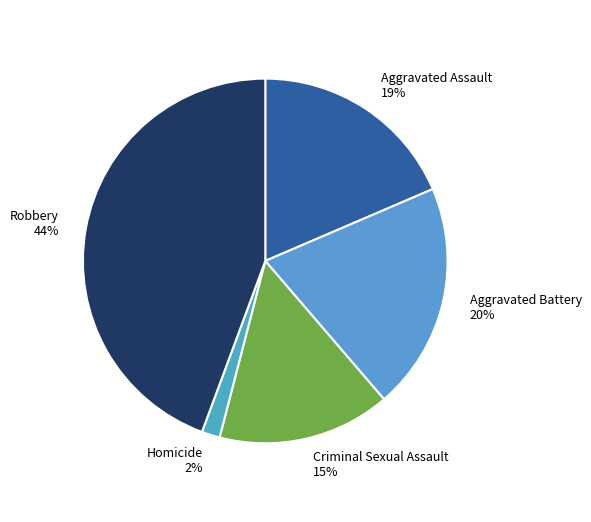

Do Homicide and Criminal Sexual Assault together represent more than half of the pie?

No